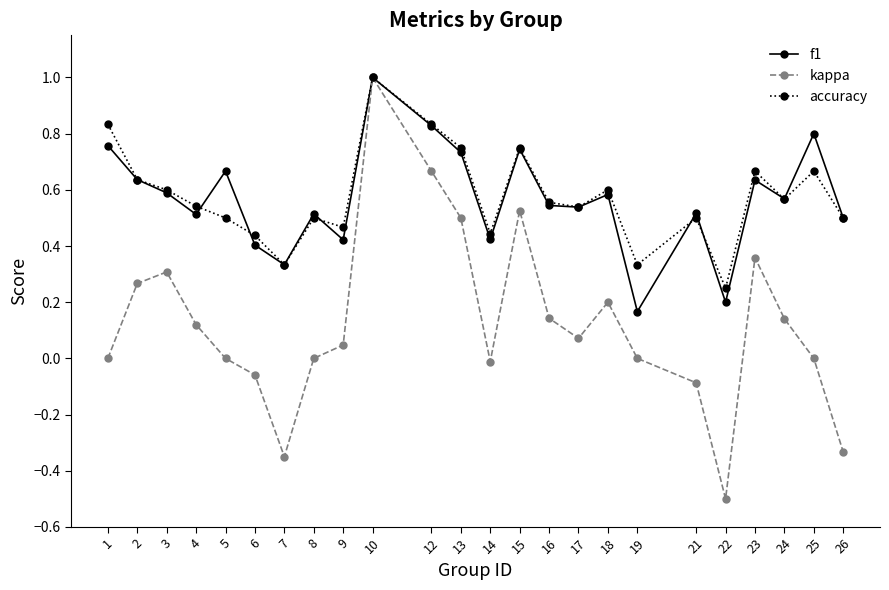

At how many categories does at least one series exceed 0?

24